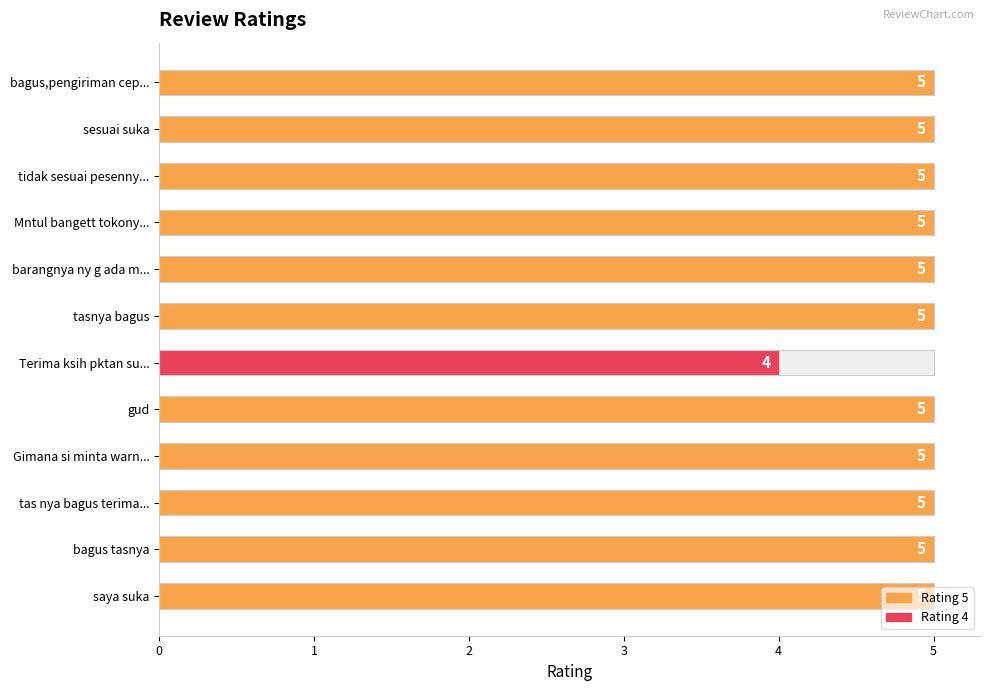

The value at bagus,pengiriman cep... is 9. True or false?

False